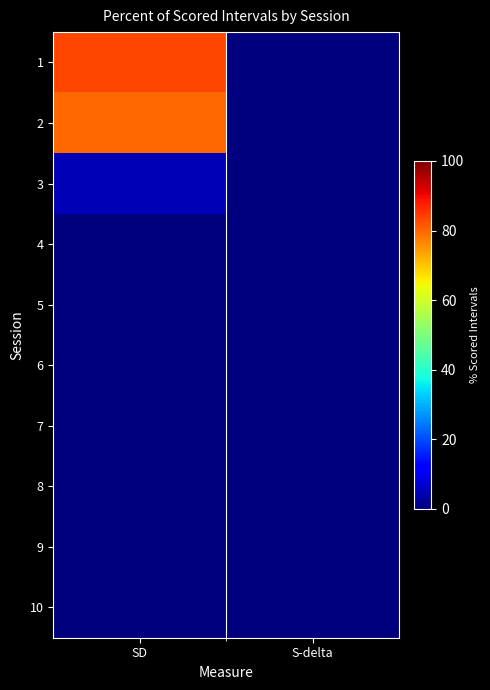

At which category is the sum across all series the highest?

SD